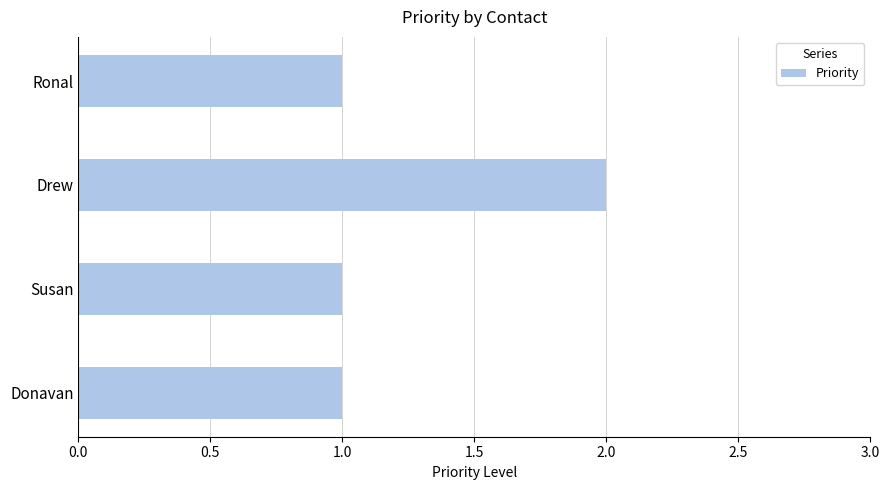

What is the ratio of the value at Donavan to the value at Ronal?

1.0